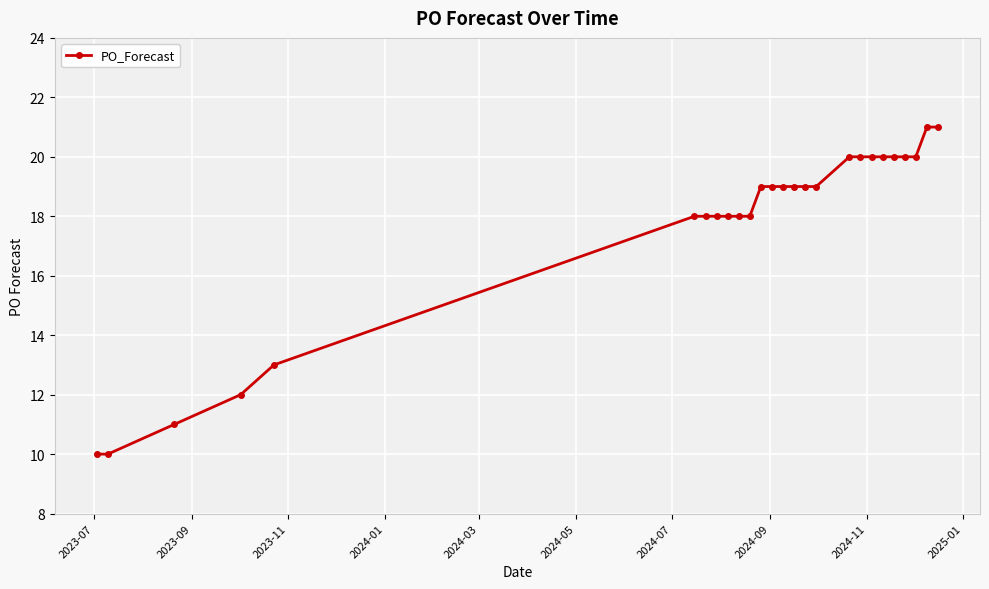

What is the value of the 9th point from the left?

18